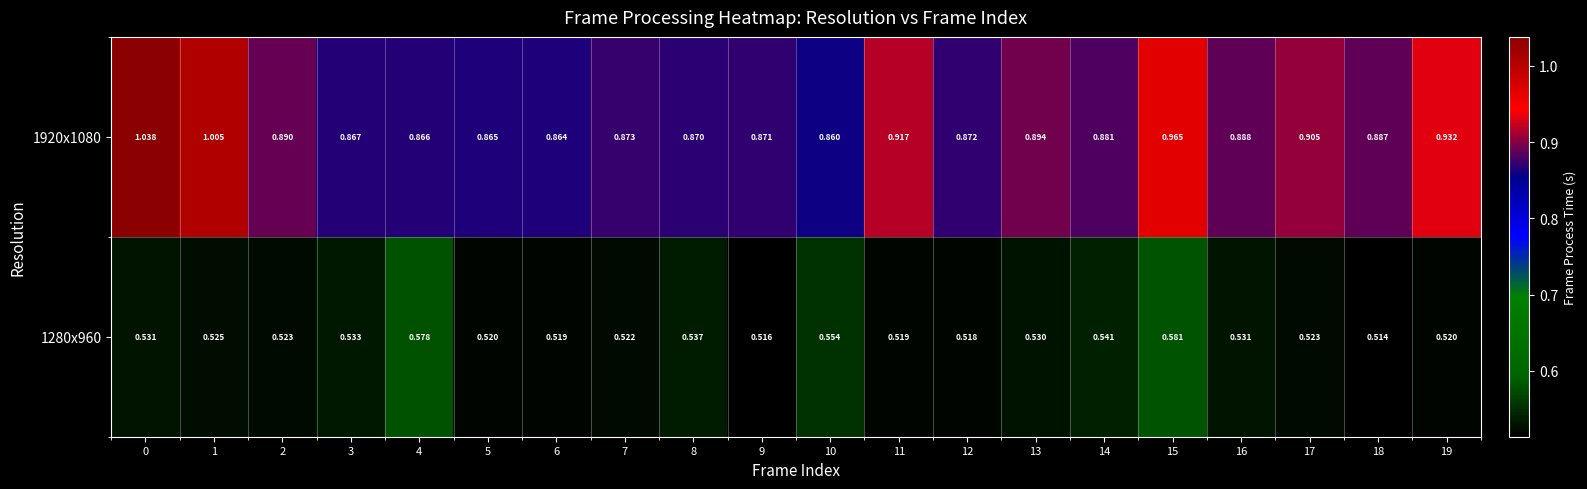

Which series has the largest total across all categories?

1920x1080